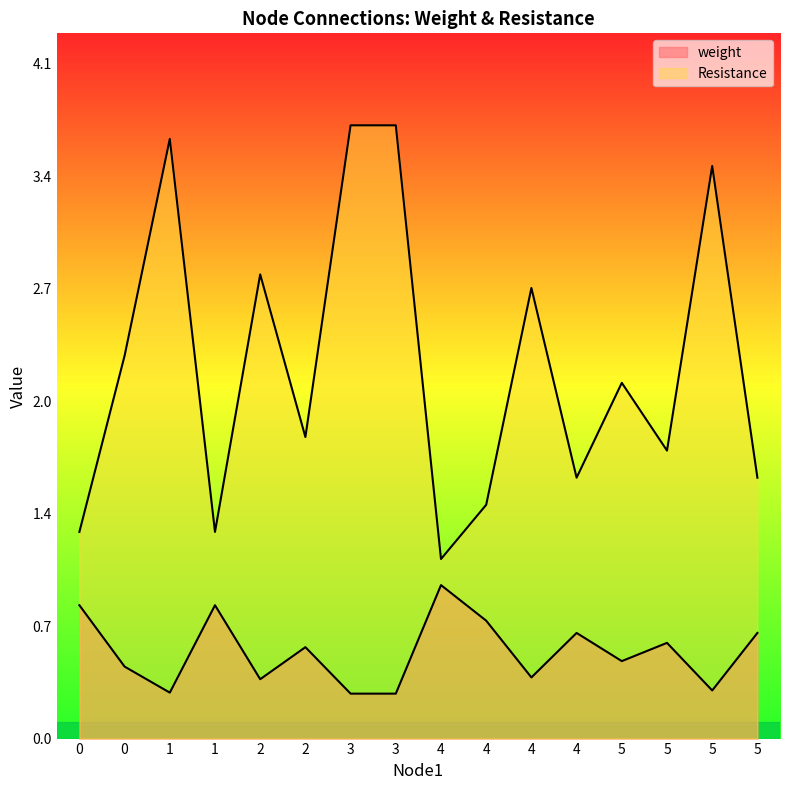

At which category is the sum across all series the highest?

3